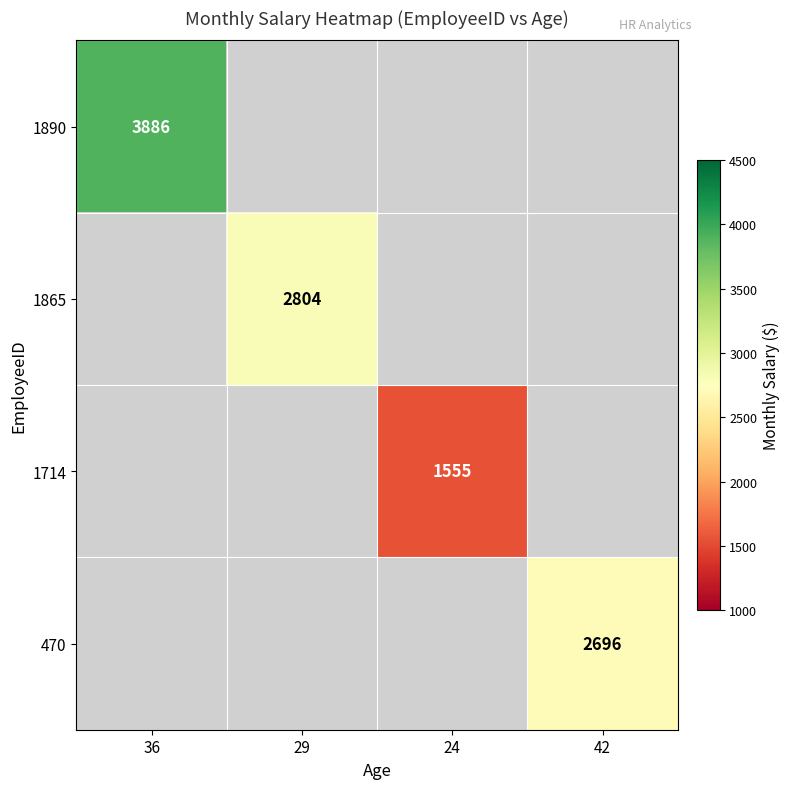

At how many categories does at least one series exceed 2532?

3